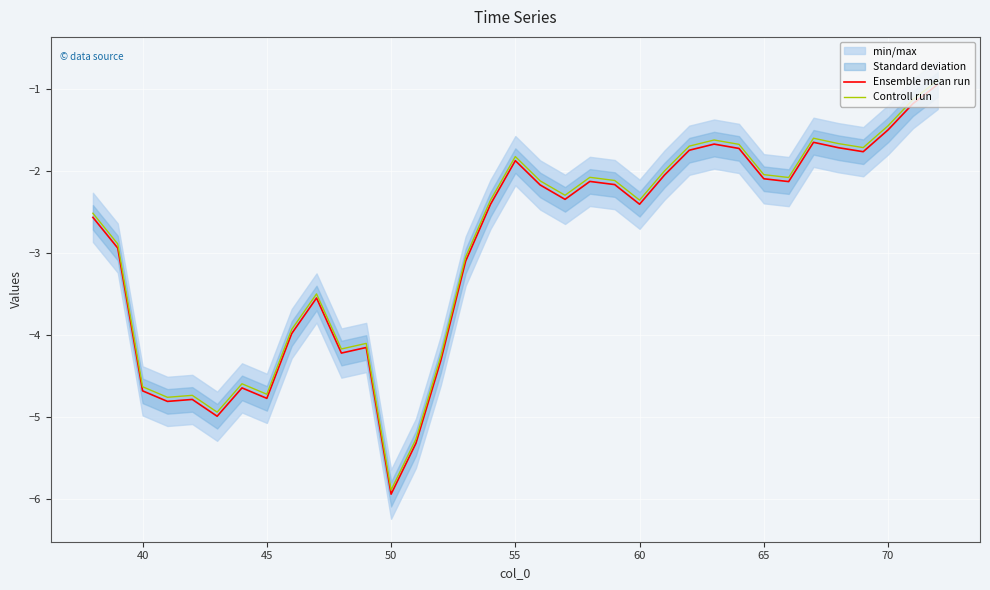

What is the minimum value for Ensemble mean run?

-5.9